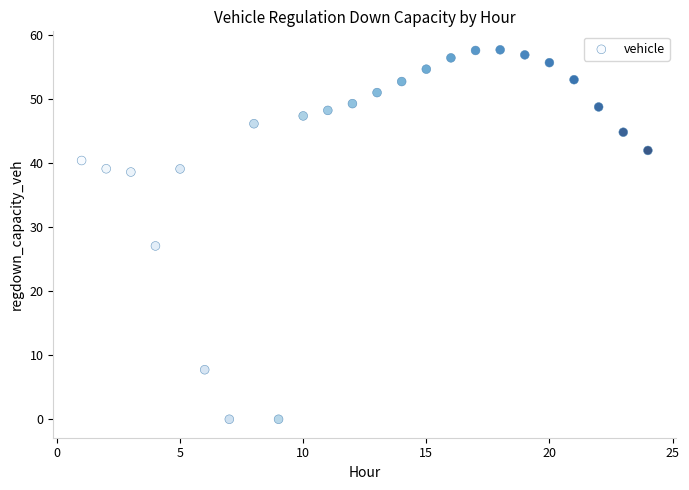

What is the range of Y values (max minus min)?

57.7